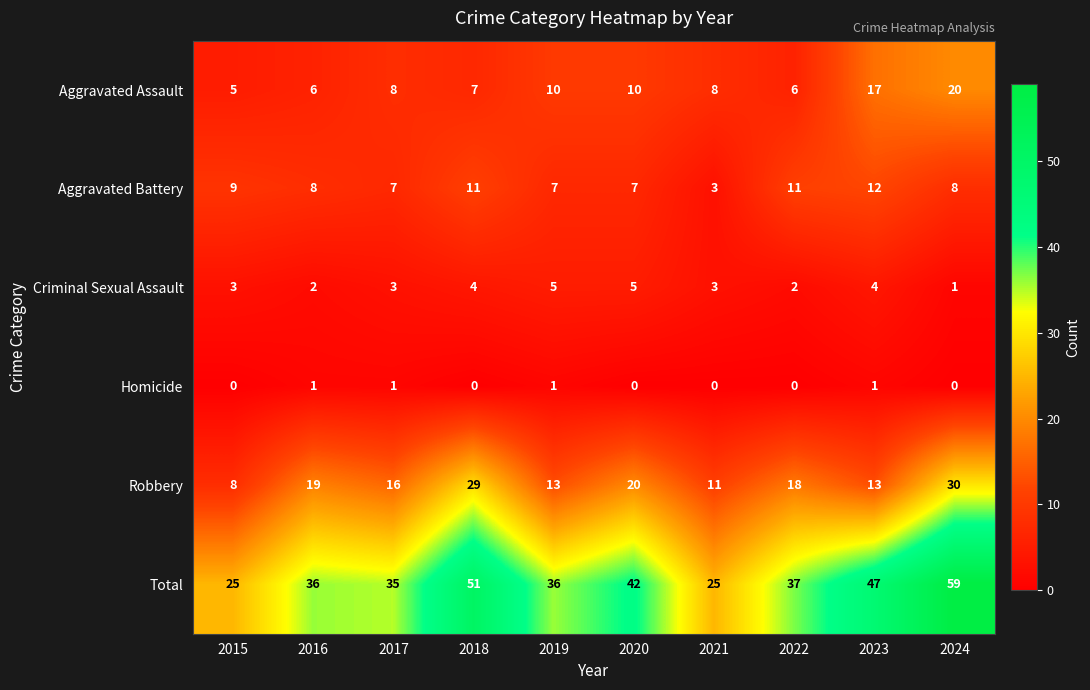

What is the highest value of the Total series?

59